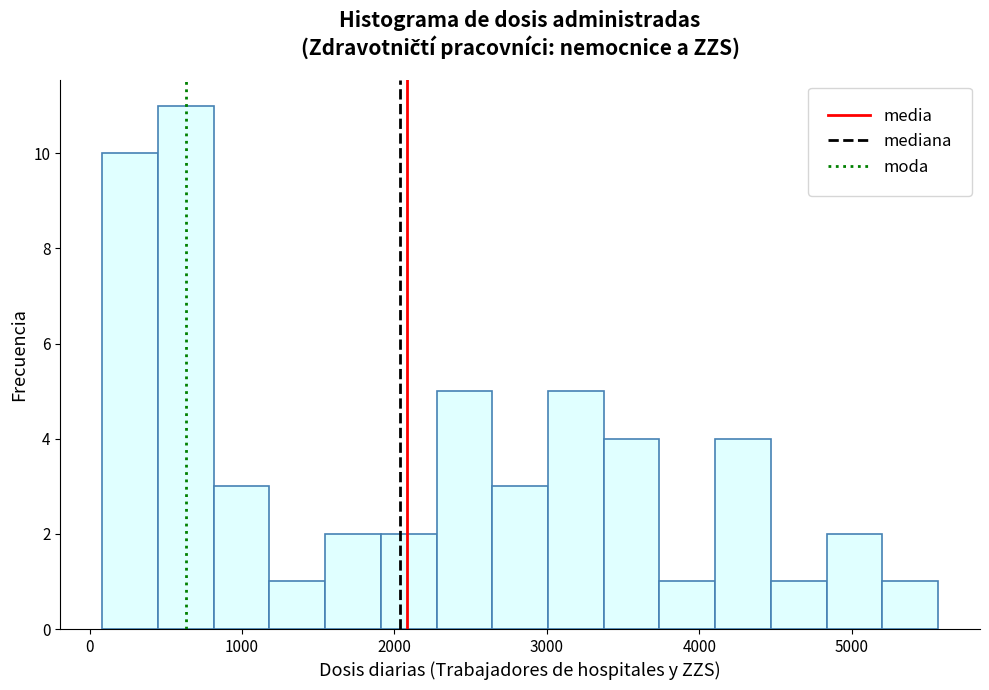

Around what value on the x-axis is the tallest bar? Give the approximate position of its centre, as read against the axis.

600